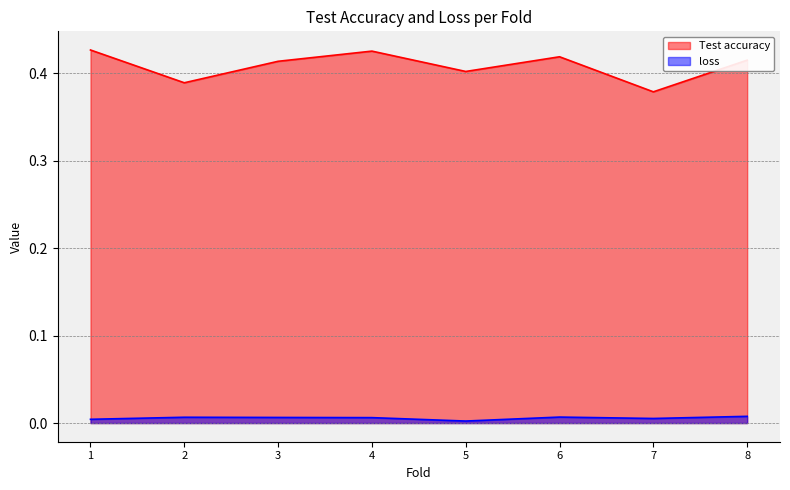

True or false: loss and Test accuracy intersect in this chart.

False